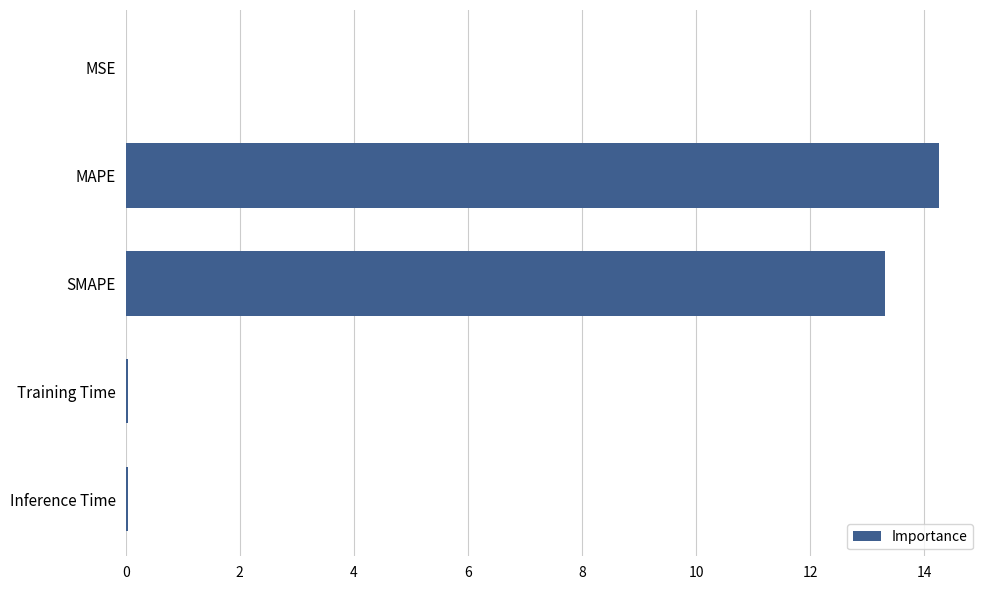

Read the value at MAPE.

14.3